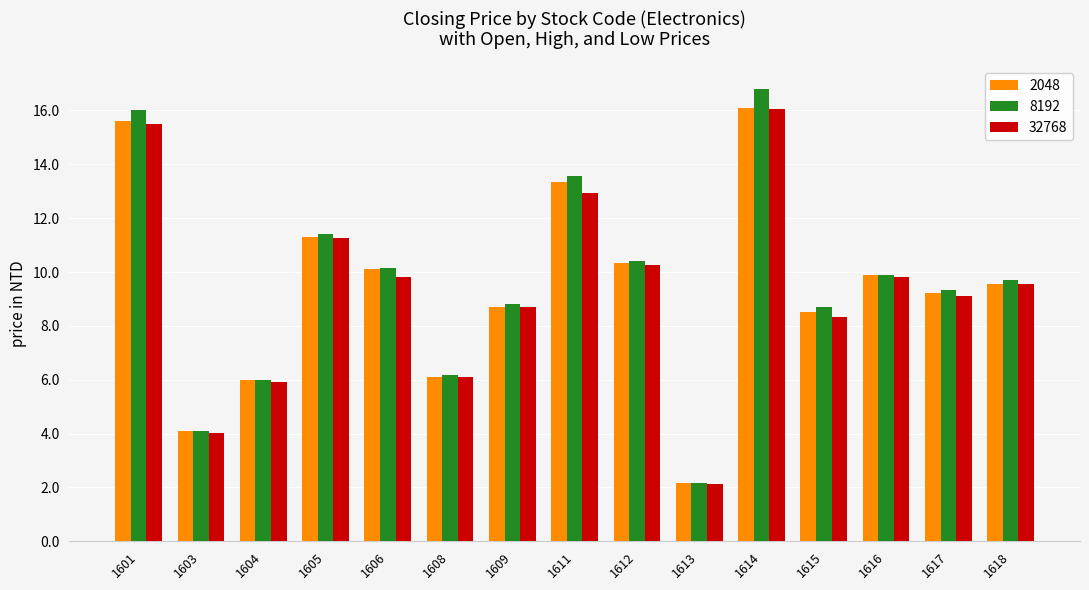

Which series changed the most between 1606 and 1609?

2048